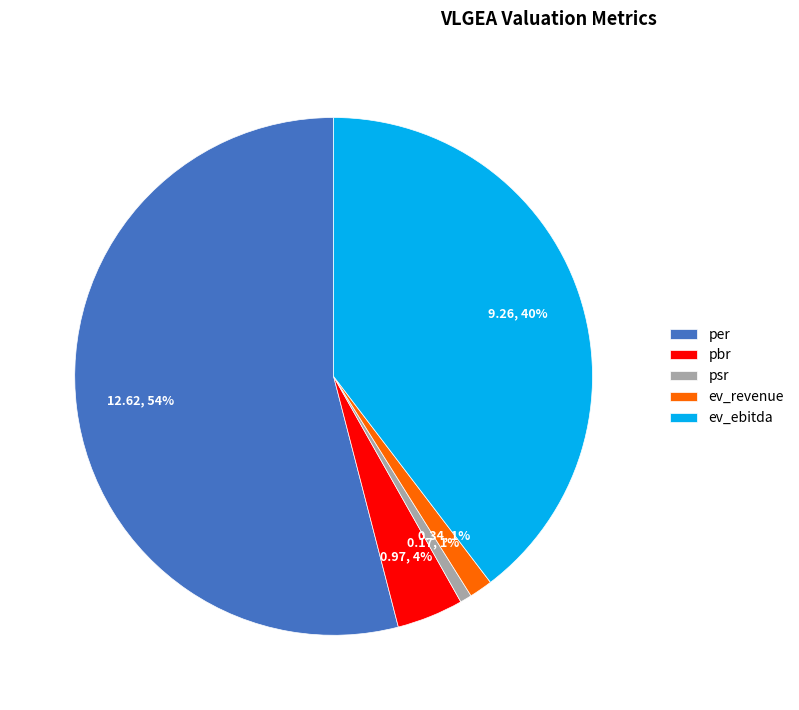

How many segments does this pie chart have?

5